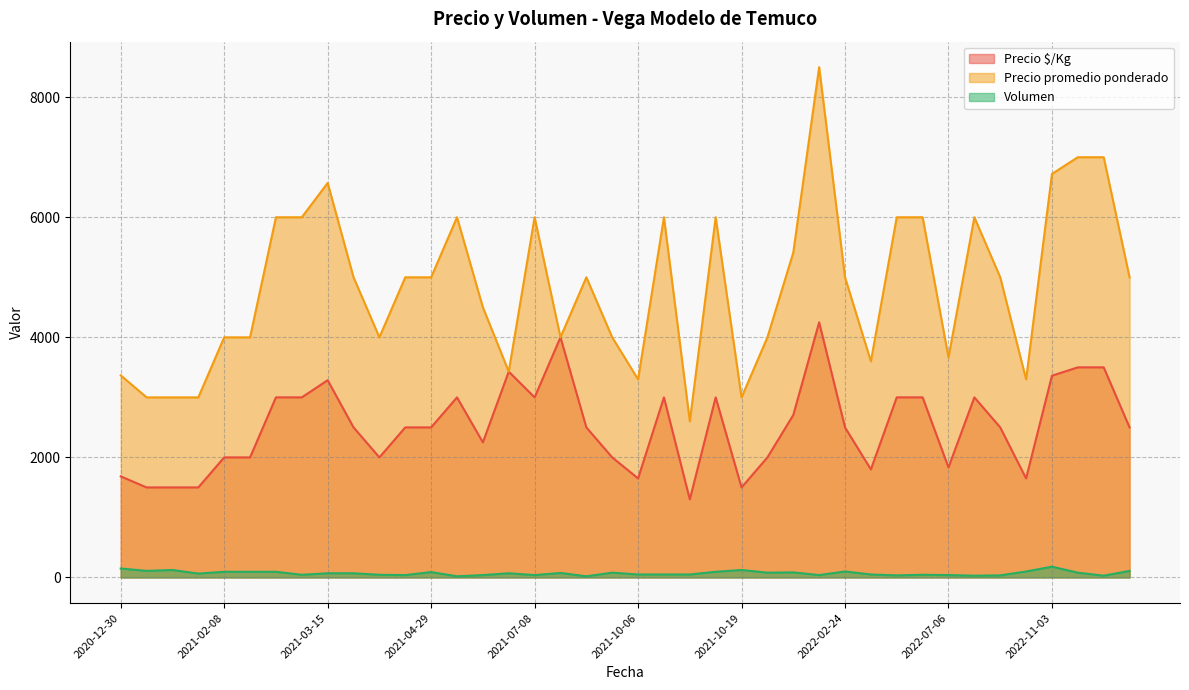

What is the difference between the highest and lowest values at 2021-05-26?

5980